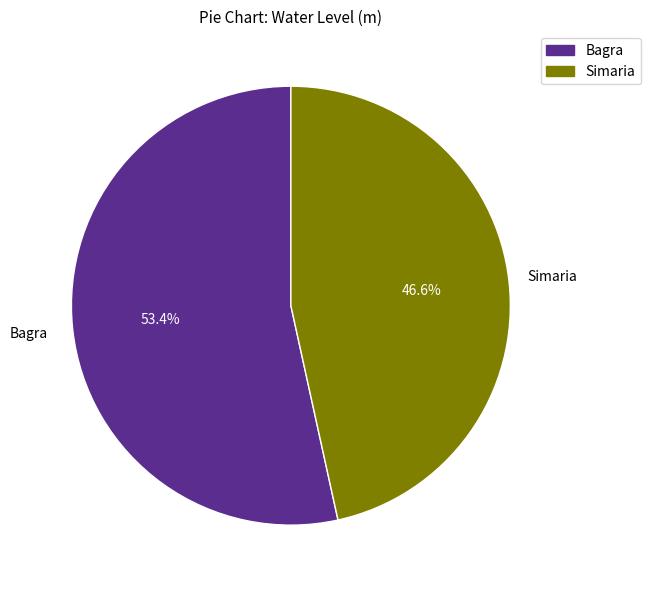

To the nearest percent, what portion does Bagra represent?

53%